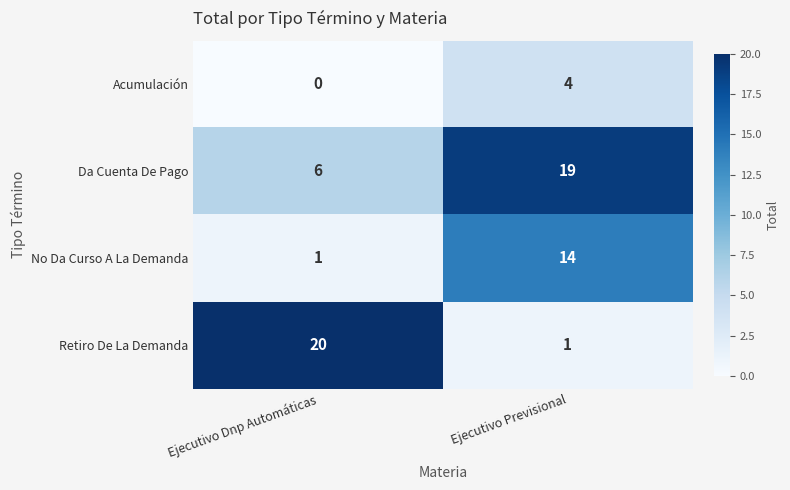

Count the number of data series in this chart.

4